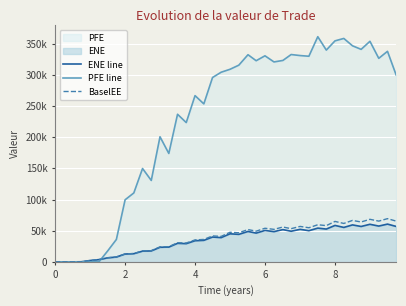

True or false: PFE line has more than 1 points higher than both neighbors.

True